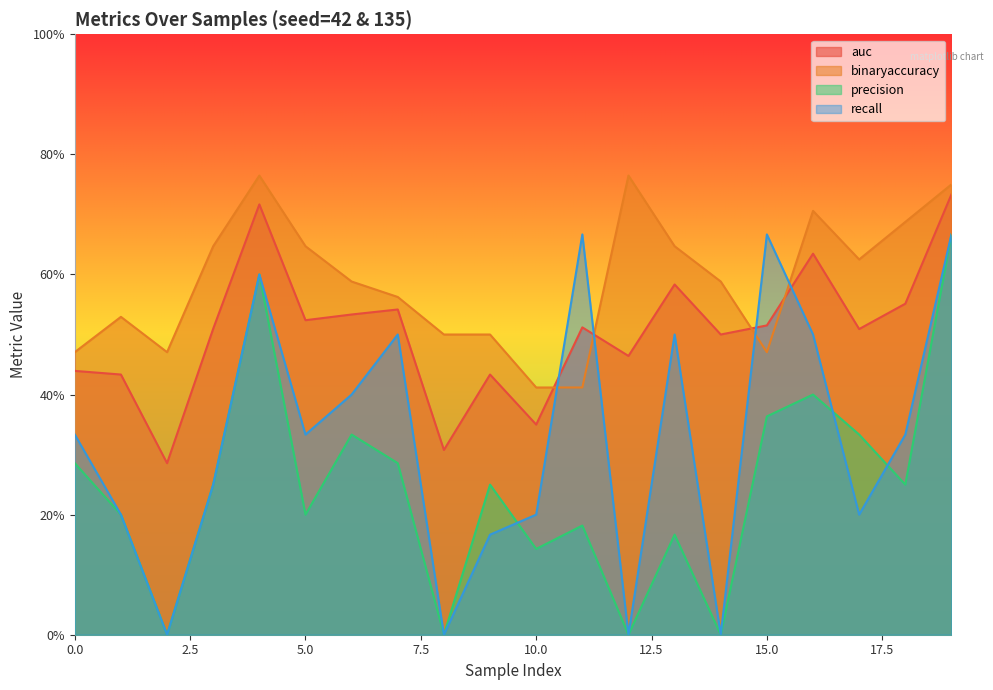

True or false: binaryaccuracy and recall intersect in this chart.

True